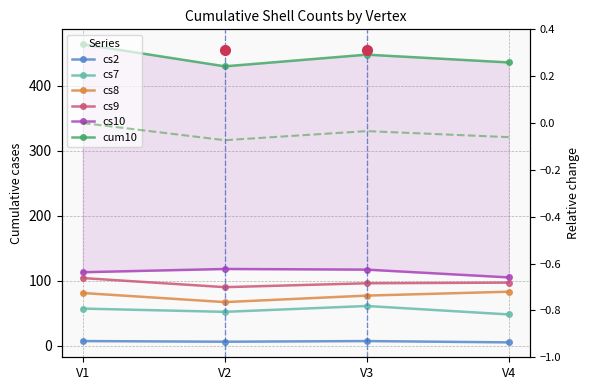

How many lines are shown in the chart?

6